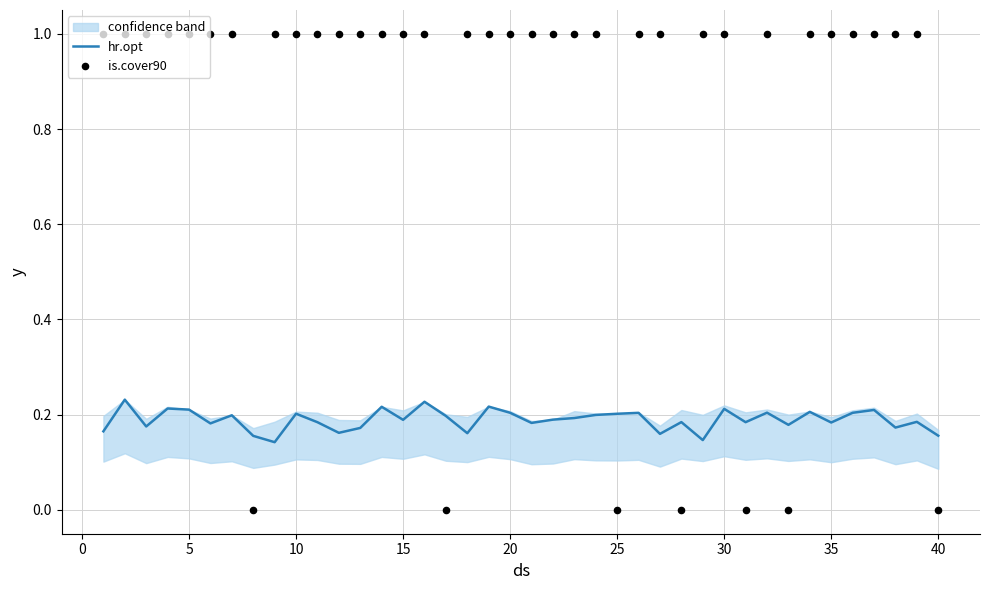

Which series has the largest Y range (max minus min)?

is.cover90